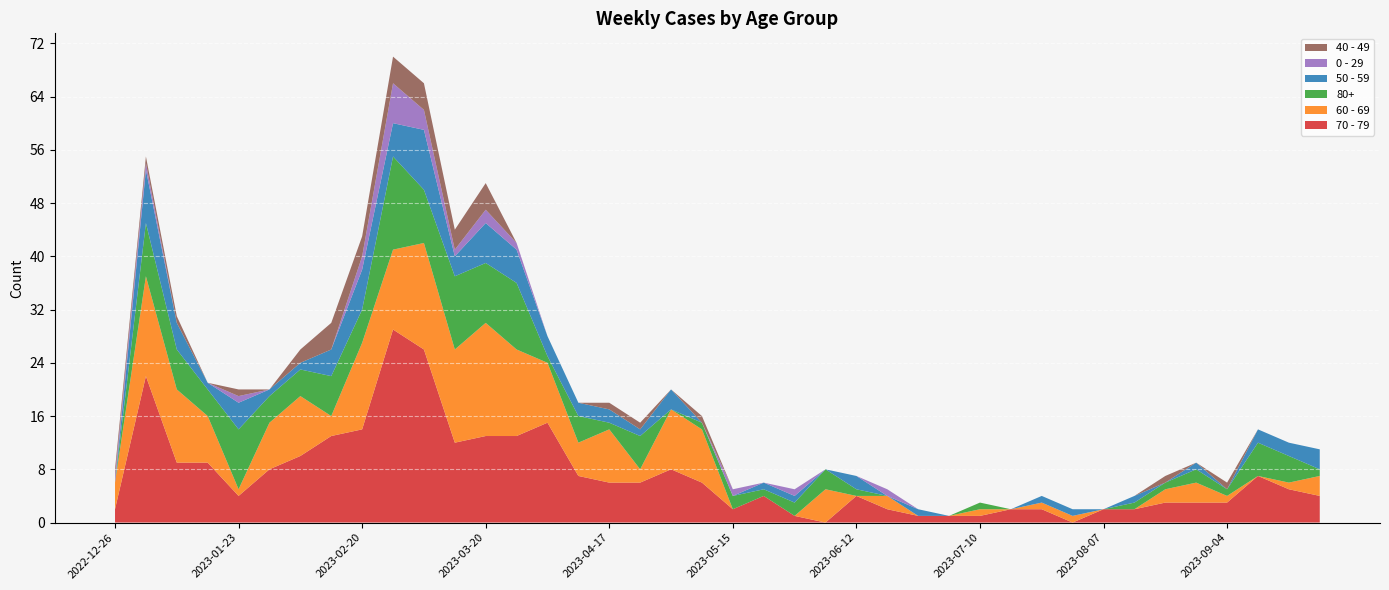

Reading left to right, list all the values displayed in this chart.

70 - 79: 2	22	9	9	4	8	10	13	14	29	26	12	13	13	15	7	6	6	8	6	2	4	1	0	4	2	1	1	1	2	2	0	2	2	3	3	3	7	5	4
60 - 69: 4	15	11	7	1	7	9	3	13	12	16	14	17	13	9	5	8	2	9	8	0	0	0	5	0	2	0	0	1	0	1	1	0	0	2	3	1	0	1	3
80+: 0	8	6	4	9	4	4	6	5	14	8	11	9	10	1	4	1	5	0	1	2	1	2	3	1	0	0	0	1	0	0	0	0	1	1	2	1	5	4	1
50 - 59: 0	8	4	1	4	1	1	4	6	5	9	3	6	5	3	2	2	1	3	0	0	1	1	0	2	0	1	0	0	0	1	1	0	1	0	1	0	2	2	3
0 - 29: 1	1	0	0	1	0	0	0	2	6	3	1	2	1	0	0	0	0	0	0	1	0	1	0	0	1	0	0	0	0	0	0	0	0	0	0	0	0	0	0
40 - 49: 1	1	1	0	1	0	2	4	3	4	4	3	4	0	0	0	1	1	0	1	0	0	0	0	0	0	0	0	0	0	0	0	0	0	1	0	1	0	0	0